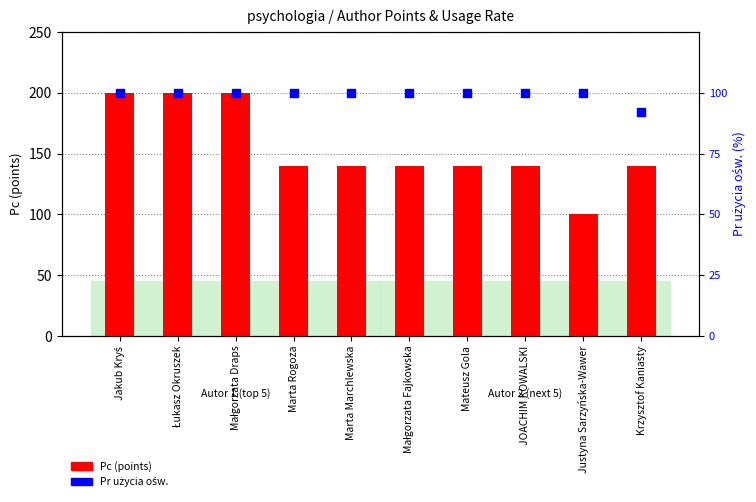

What are all the series names shown in the legend?

Pc (points), Pr użycia ośw.